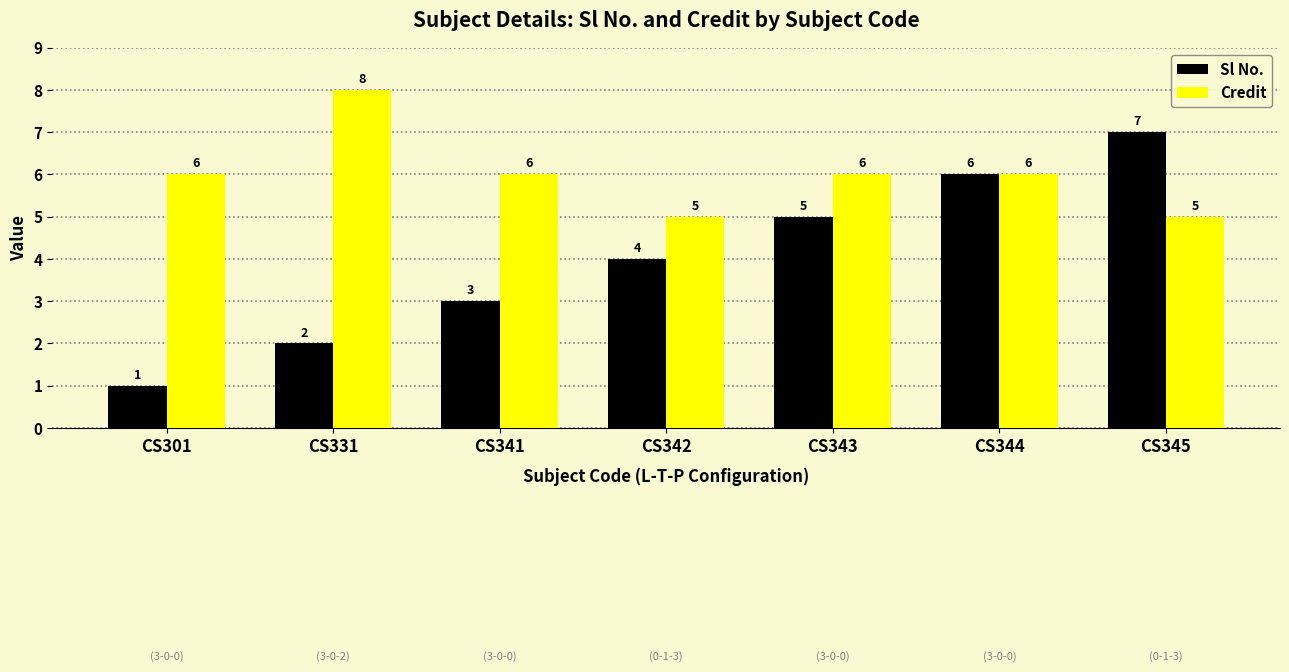

Reading left to right, list all the values displayed in this chart.

Sl No.: 1	2	3	4	5	6	7
Credit: 6	8	6	5	6	6	5